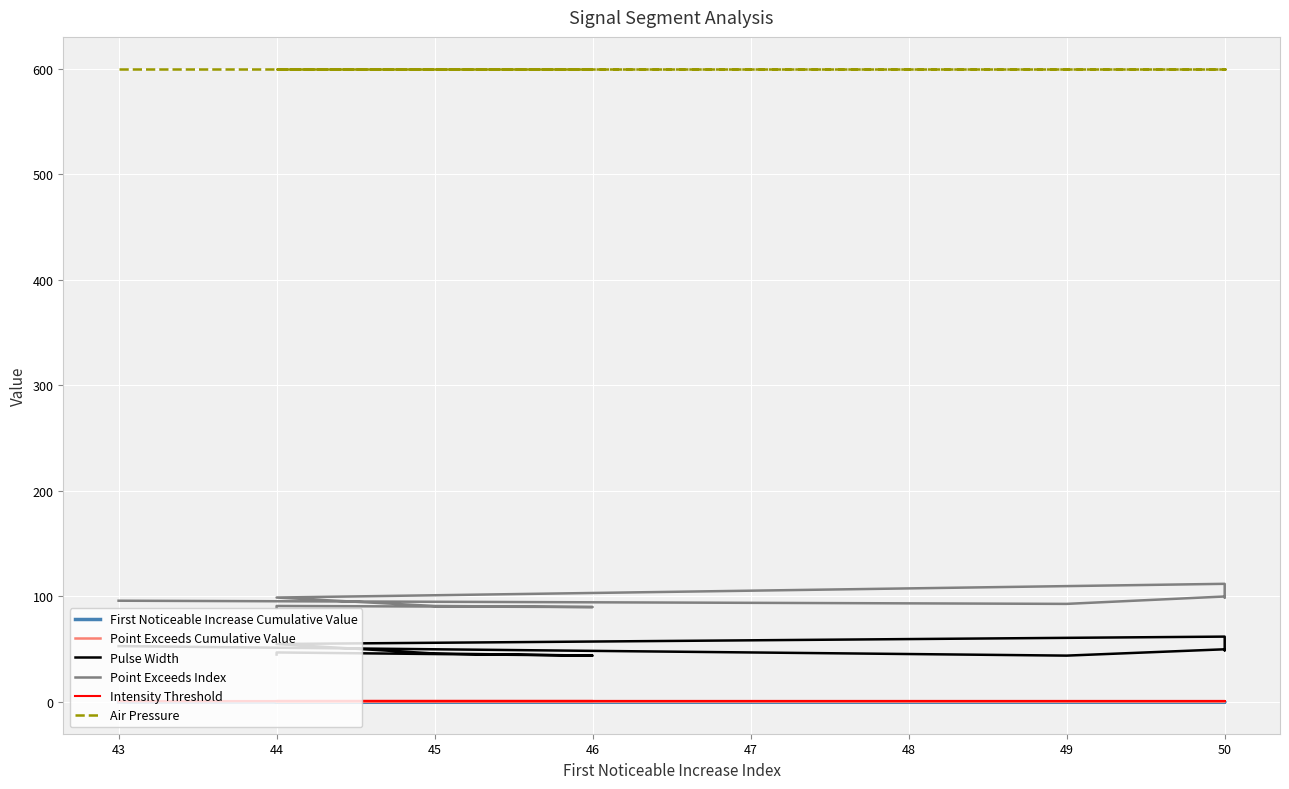

What is the average value of the Pulse Width series?

49.5